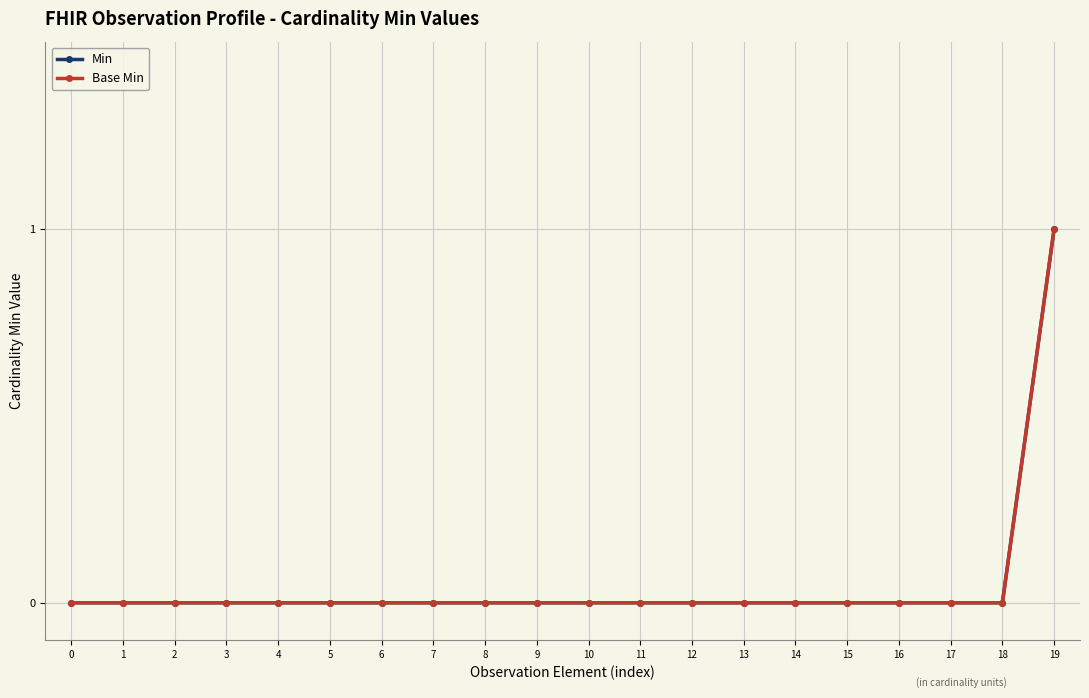

Which series has the largest range (max minus min)?

Min